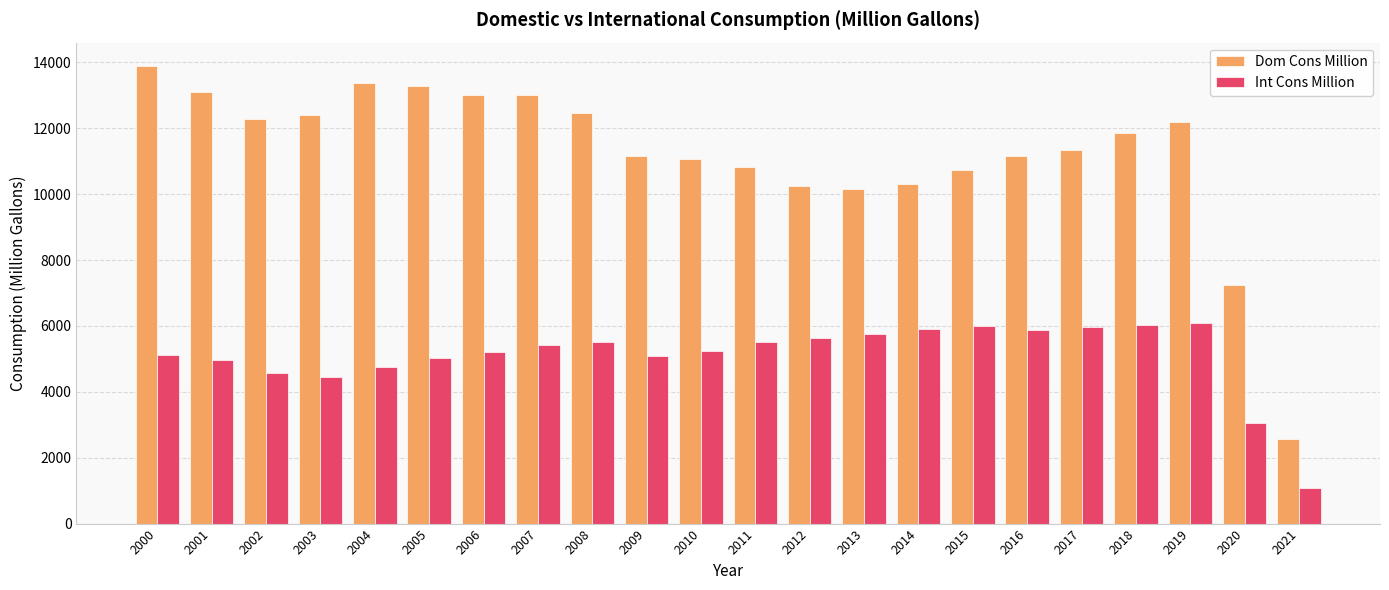

Which category has the lowest value in the Int Cons Million series?

2021